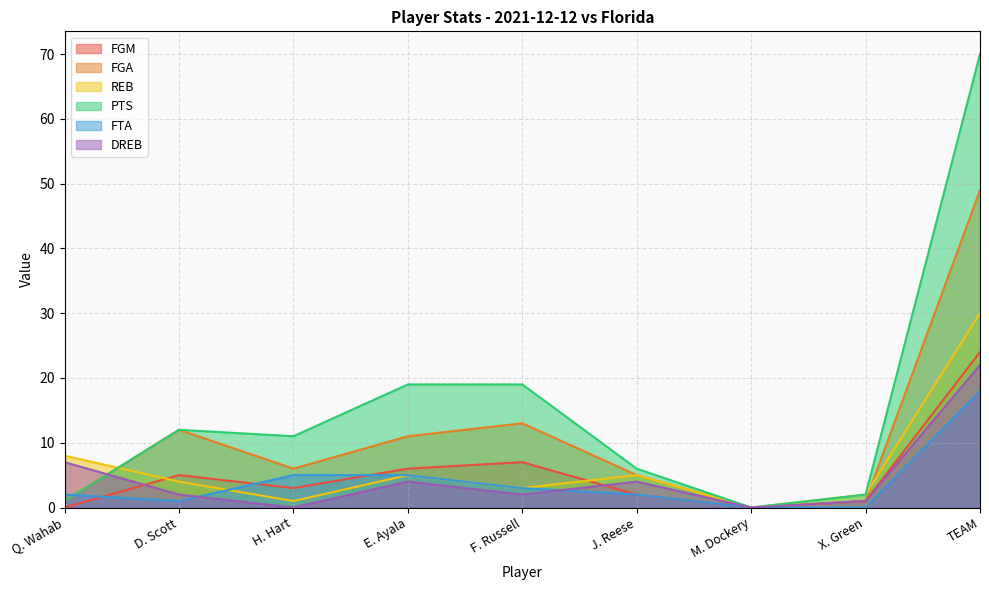

How many data points does each series have?

9